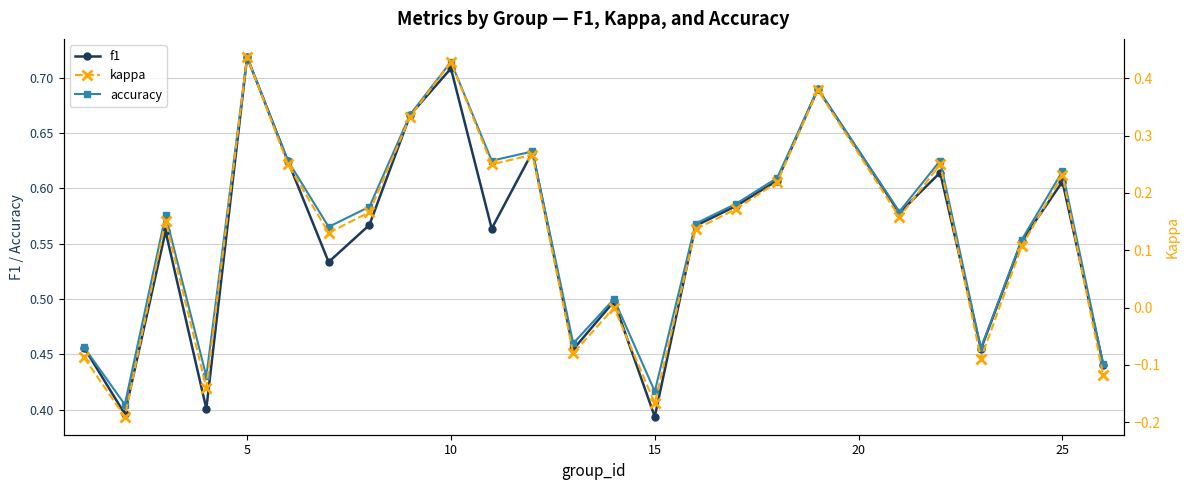

Which category has the highest value in the f1 series?

5